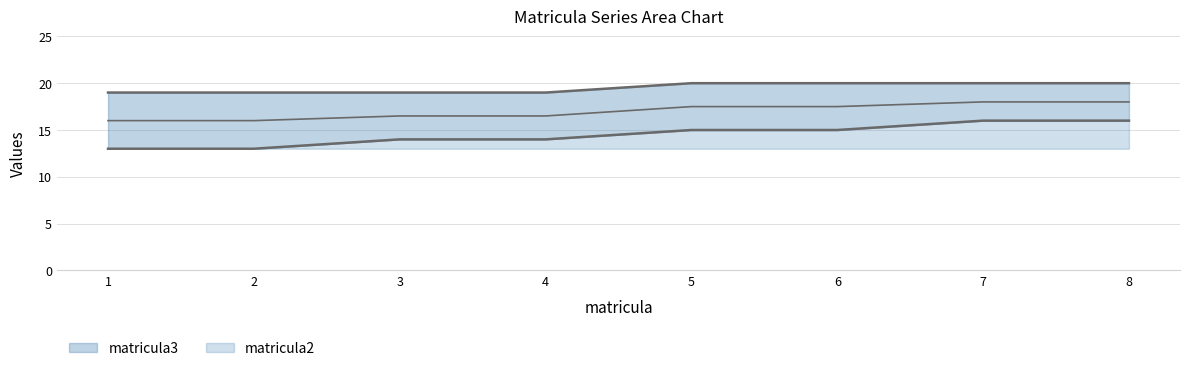

True or false: matricula2 and matricula3 cross at least once.

False